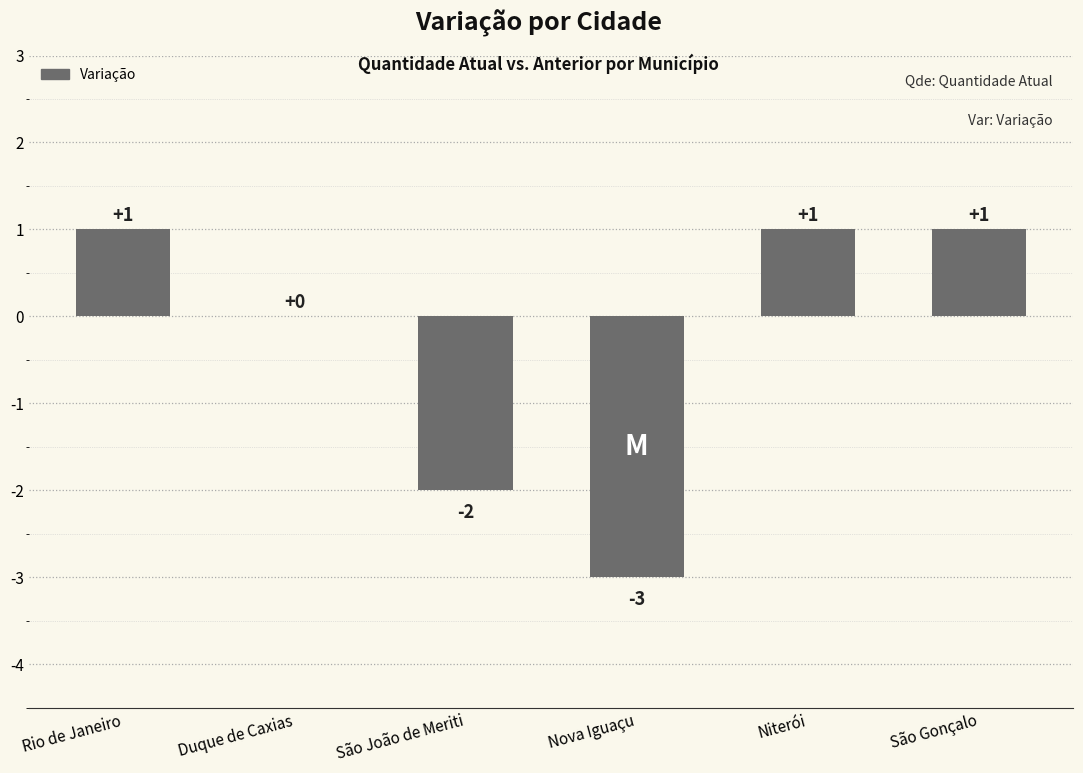

Read the value at São Gonçalo.

1